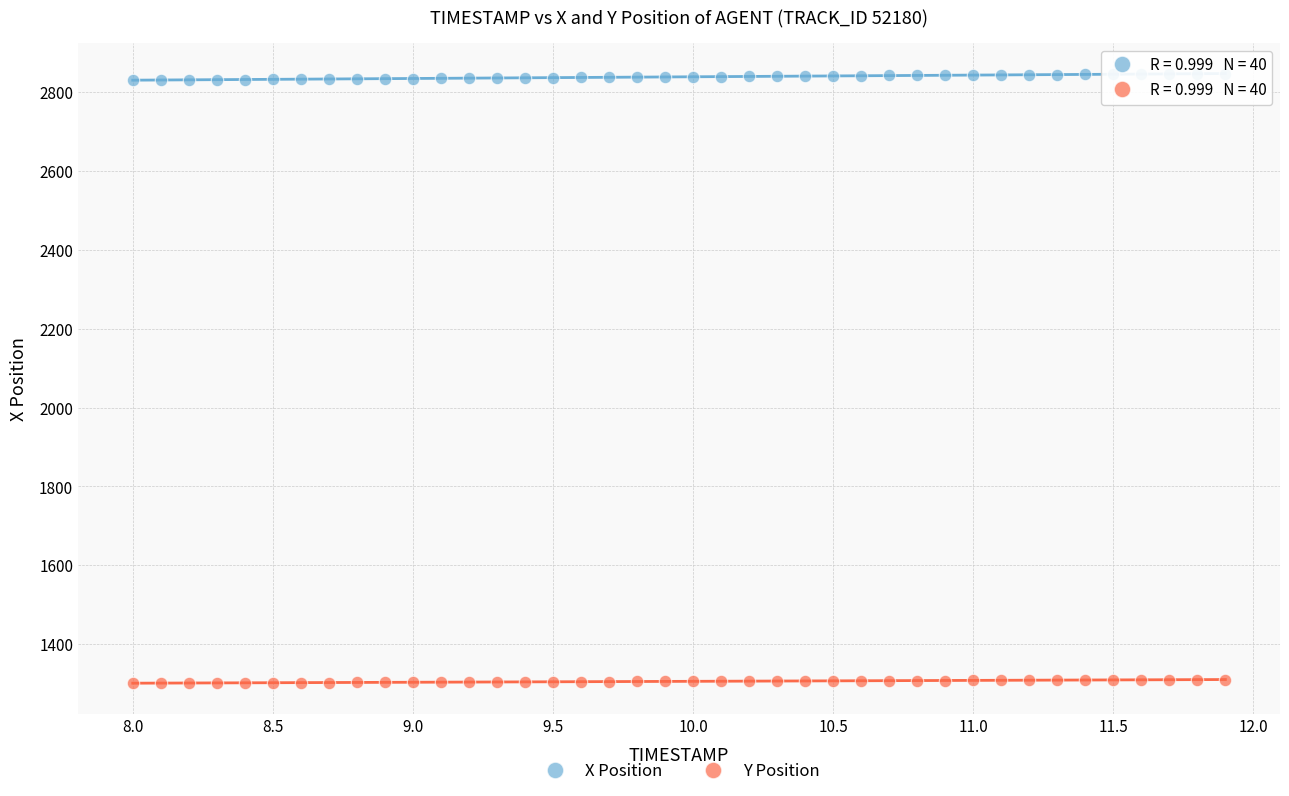

Which series contains the highest Y value?

X Position